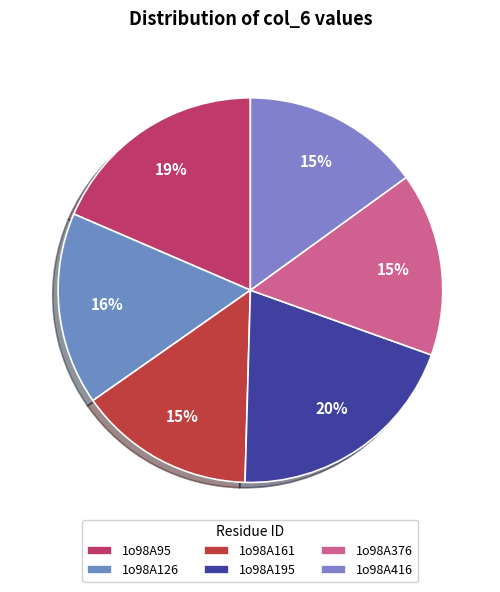

To the nearest percent, what percentage of the pie is 1o98A95?

19%